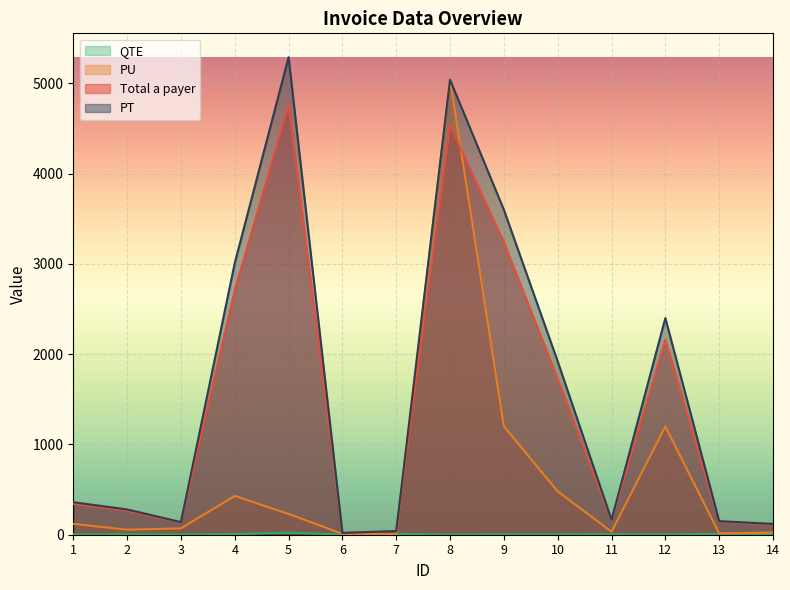

Reading left to right, list all the values displayed in this chart.

Total a payer: 1=342.0	2=266.0	3=133.0	4=2709.0	5=4761.0	6=20.0	7=40.0	8=4536.0	9=3240.0	10=1728.0	11=156.8	12=2160.0	13=142.5	14=114.0
PT: 1=360.0	2=280.0	3=140.0	4=3010.0	5=5290.0	6=20.0	7=40.0	8=5040.0	9=3600.0	10=1920.0	11=165.0	12=2400.0	13=150.0	14=120.0
PU: 1=120.0	2=56.0	3=70.0	4=430.0	5=230.0	6=10.0	7=5.0	8=5040.0	9=1200.0	10=480.0	11=33.0	12=1200.0	13=15.0	14=24.0
QTE: 1=3.0	2=5.0	3=2.0	4=7.0	5=23.0	6=2.0	7=8.0	8=1.0	9=3.0	10=4.0	11=5.0	12=2.0	13=10.0	14=5.0